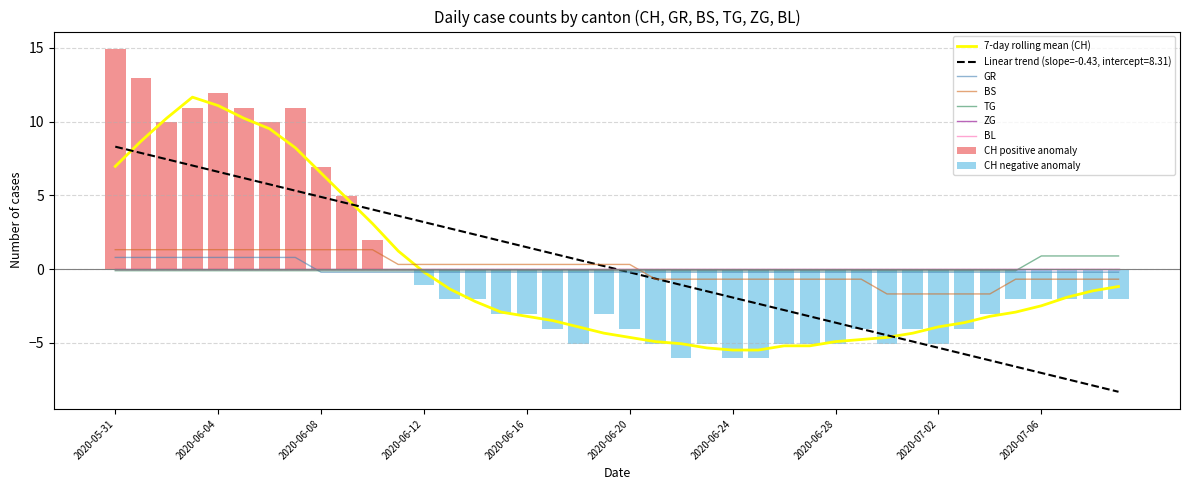

Are the bars horizontal?

No